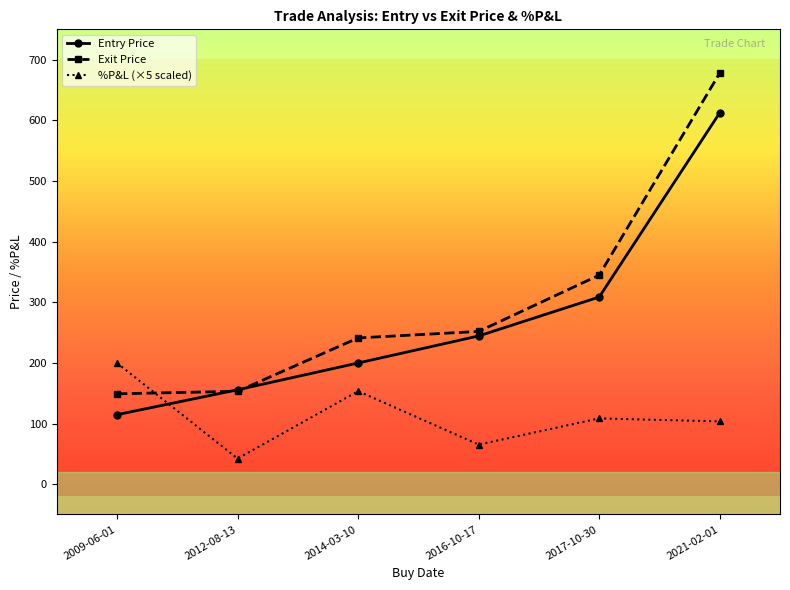

Where is the first local maximum for %P&L (×5 scaled)?

2014-03-10